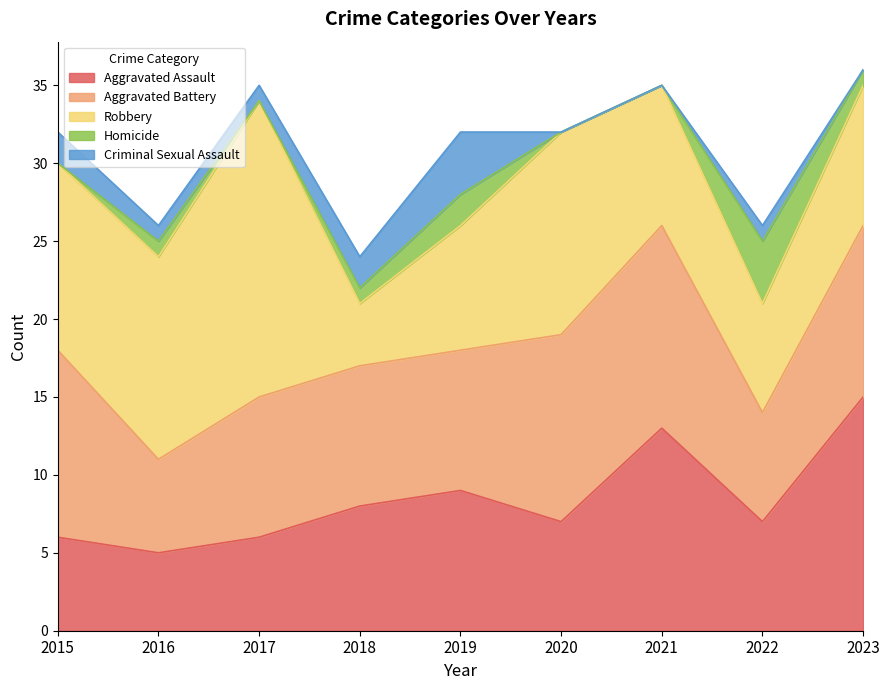

Reading left to right, what are all the values shown in this chart?

Aggravated Assault: 2015=6	2016=5	2017=6	2018=8	2019=9	2020=7	2021=13	2022=7	2023=15
Aggravated Battery: 2015=12	2016=6	2017=9	2018=9	2019=9	2020=12	2021=13	2022=7	2023=11
Robbery: 2015=12	2016=13	2017=19	2018=4	2019=8	2020=13	2021=9	2022=7	2023=9
Homicide: 2015=0	2016=1	2017=0	2018=1	2019=2	2020=0	2021=0	2022=4	2023=1
Criminal Sexual Assault: 2015=2	2016=1	2017=1	2018=2	2019=4	2020=0	2021=0	2022=1	2023=0